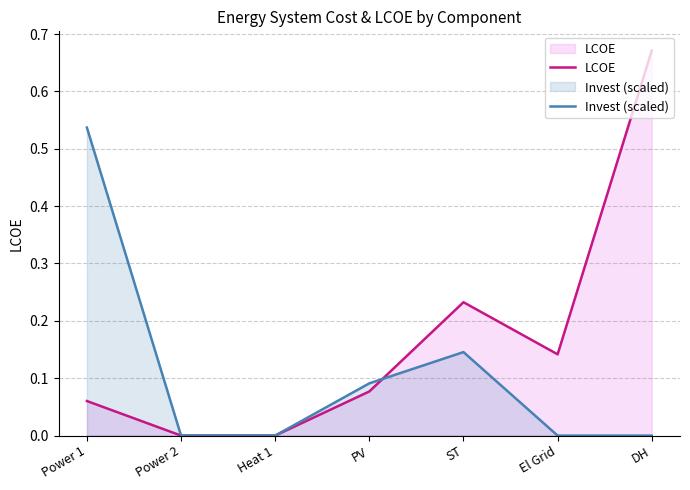

What position from the right is Power 1?

7